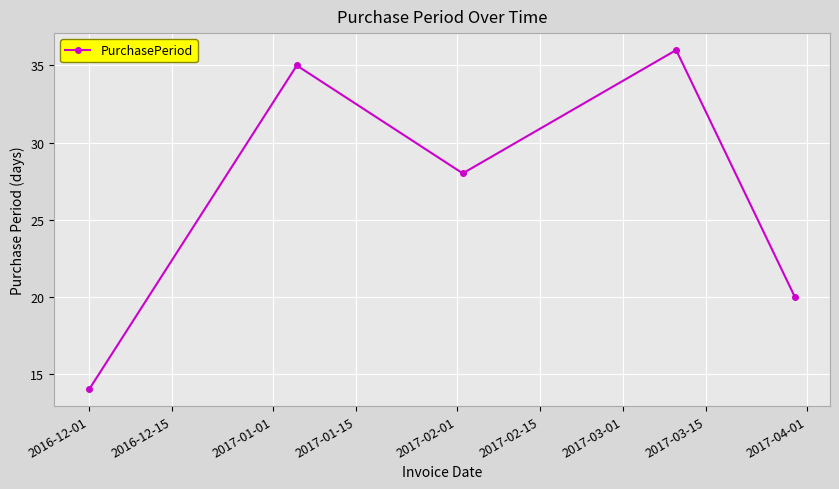

Reading left to right, list all the values displayed in this chart.

14	35	28	36	20